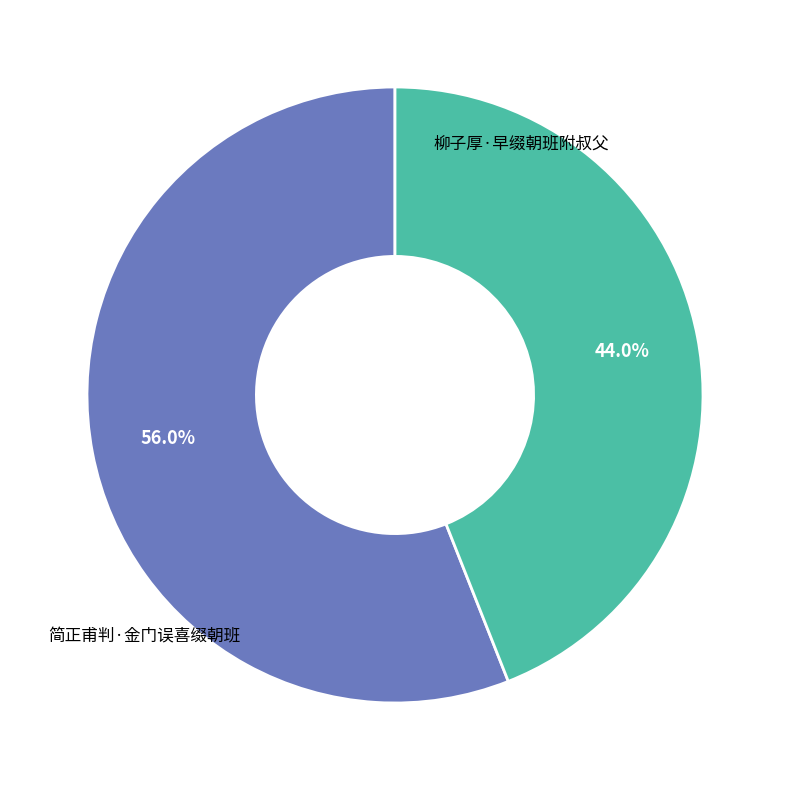

Is there a majority slice in this chart?

Yes